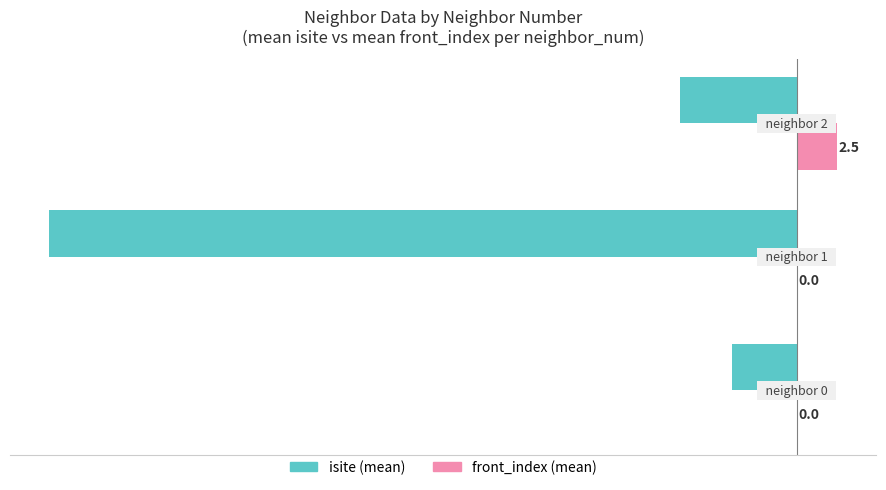

What is the maximum value shown in the chart?

2.5